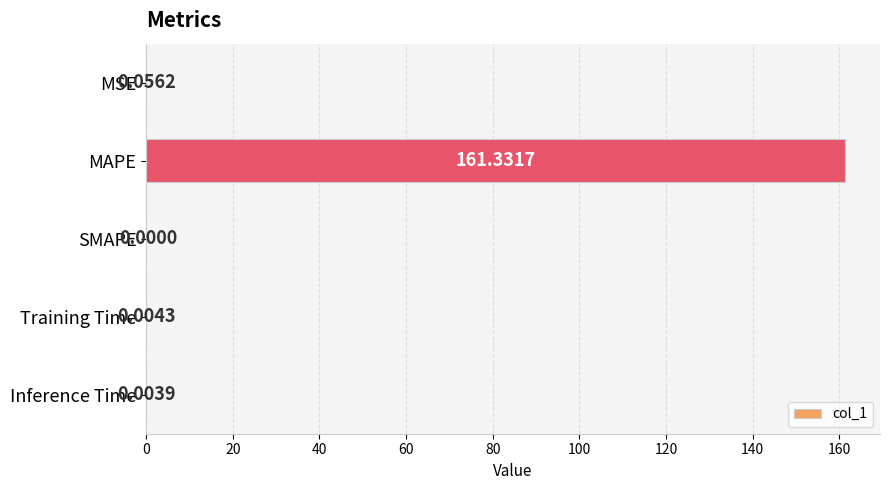

How many data points are above 0?

4